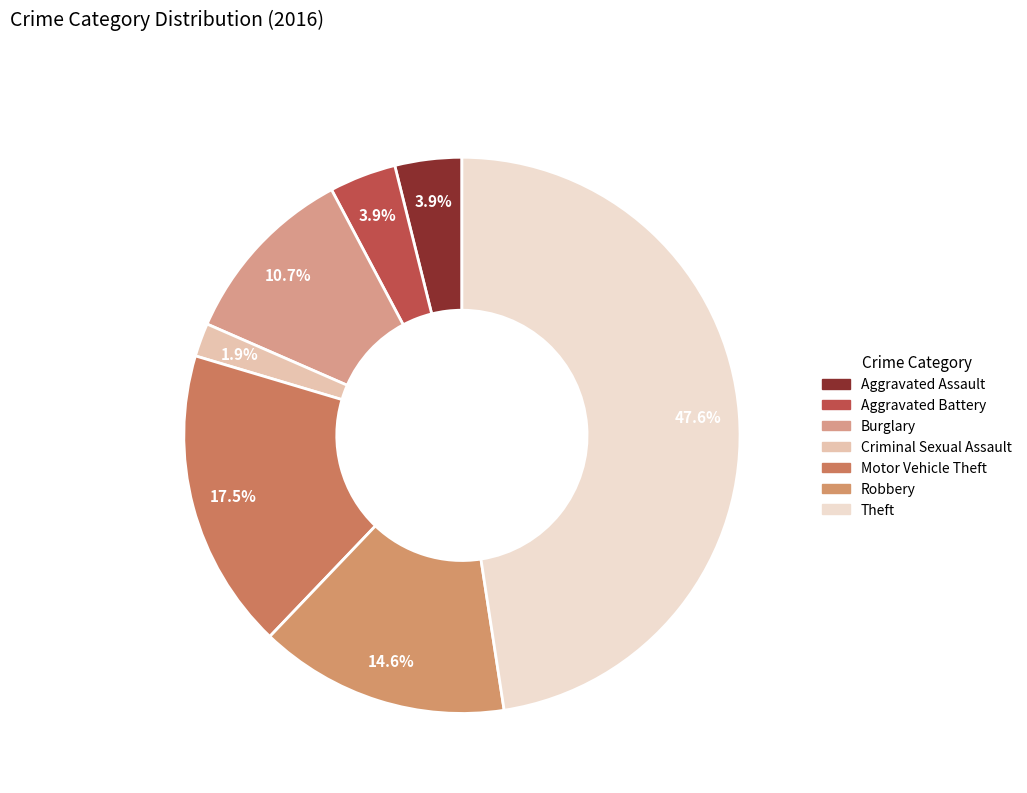

To the nearest percent, what is the average slice percentage?

14%